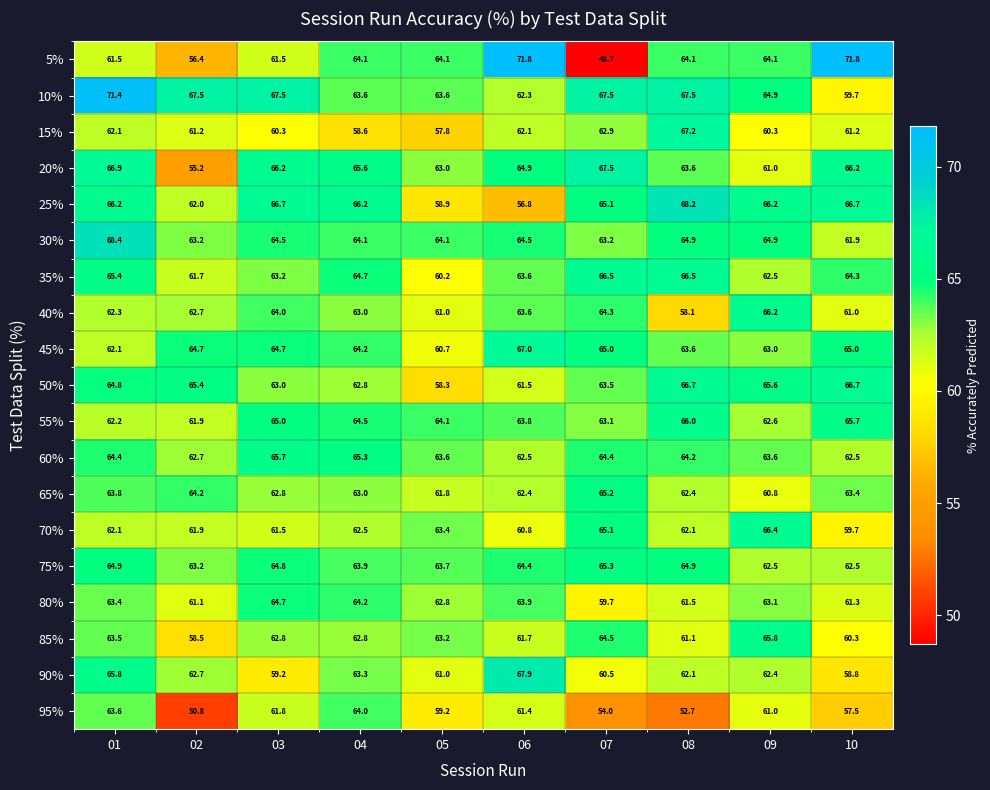

Which category has the lowest value across all series?

07